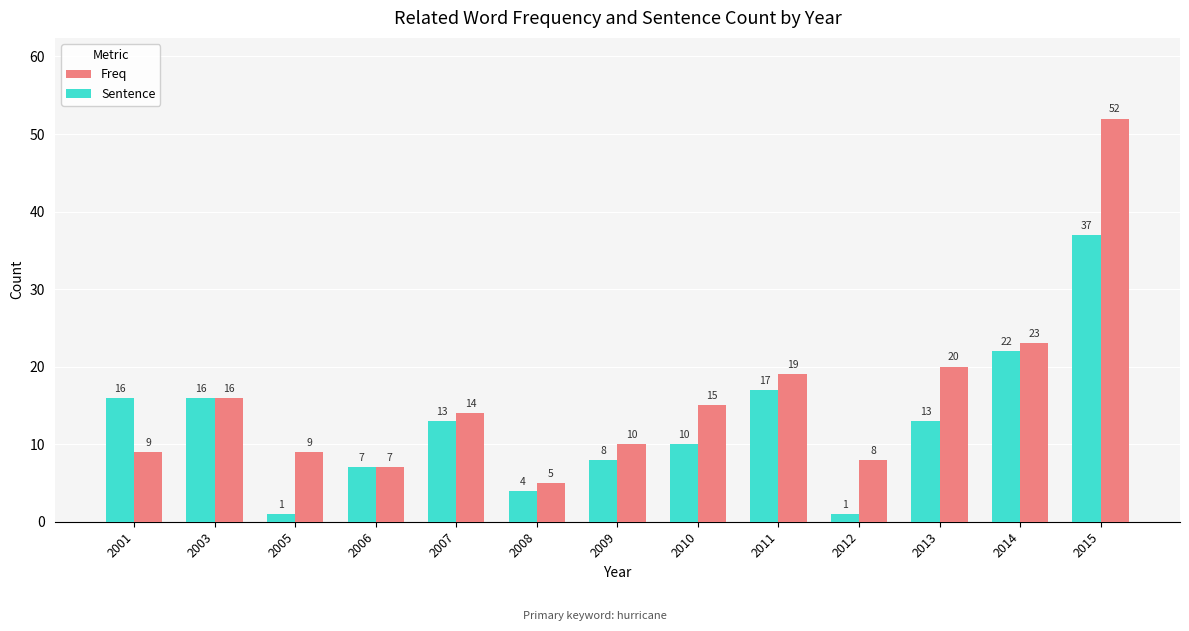

Reading left to right, transcribe all the data shown in this chart.

Freq: 2001=9	2003=16	2005=9	2006=7	2007=14	2008=5	2009=10	2010=15	2011=19	2012=8	2013=20	2014=23	2015=52
Sentence: 2001=16	2003=16	2005=1	2006=7	2007=13	2008=4	2009=8	2010=10	2011=17	2012=1	2013=13	2014=22	2015=37